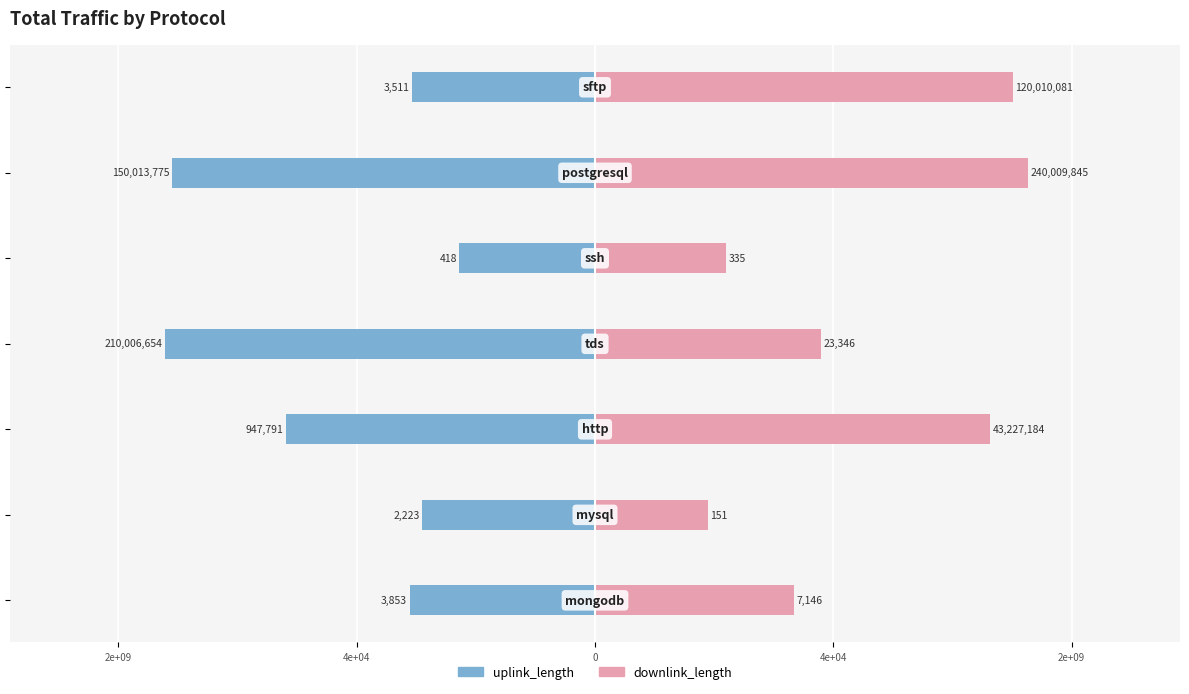

Are the bars grouped side by side (vs. stacked)?

Yes